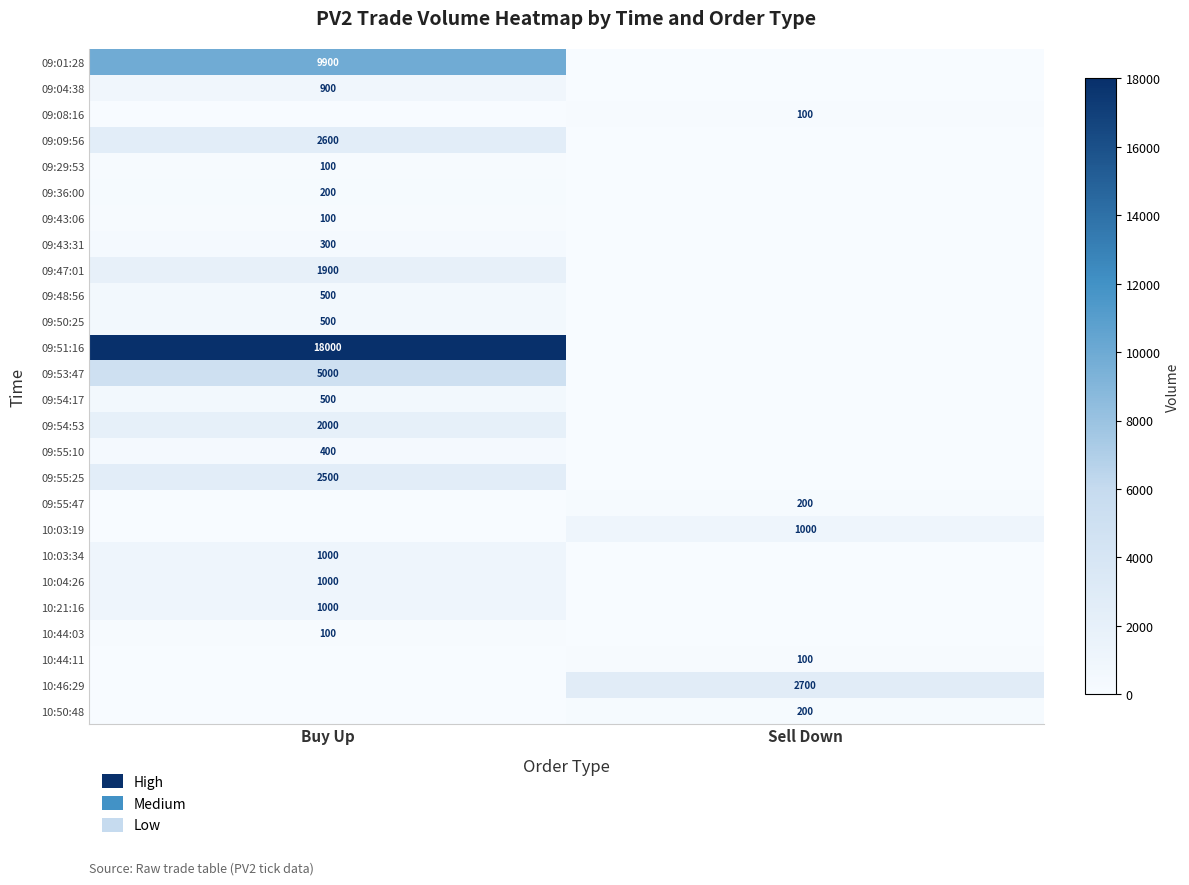

Is the value of 10:50:48 at Sell Down greater than the value of 09:01:28 at Buy Up?

No